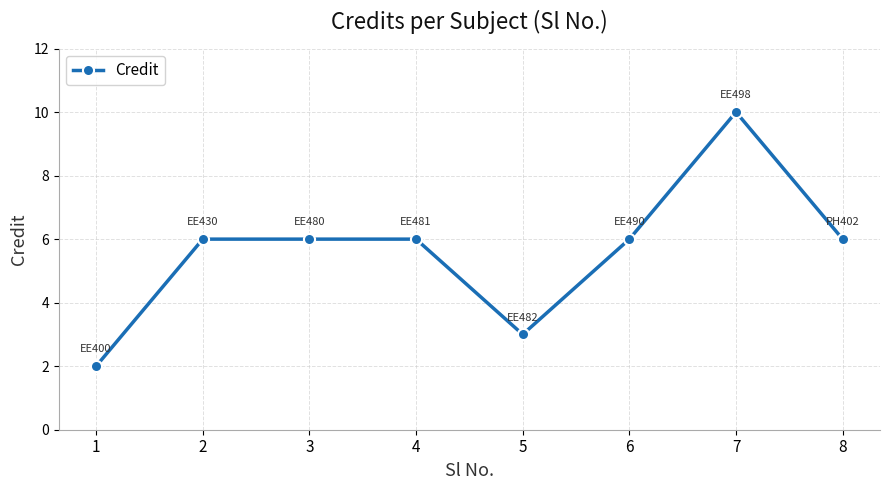

Read the value at 8.

6